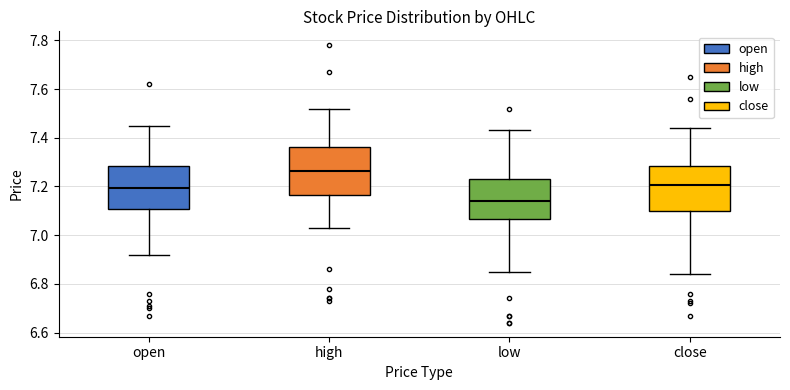

Reading left to right, read every box against the y-axis: the position of its median line, the range the box covers, and the ends of its whiskers. The values are not printed on the chart, so give them approximately, as read against the axis.

open: median 7.20, box 7.10 to 7.28, whiskers 6.92 to 7.46
high: median 7.26, box 7.16 to 7.36, whiskers 7.04 to 7.52
low: median 7.14, box 7.06 to 7.24, whiskers 6.86 to 7.44
close: median 7.20, box 7.10 to 7.28, whiskers 6.84 to 7.44